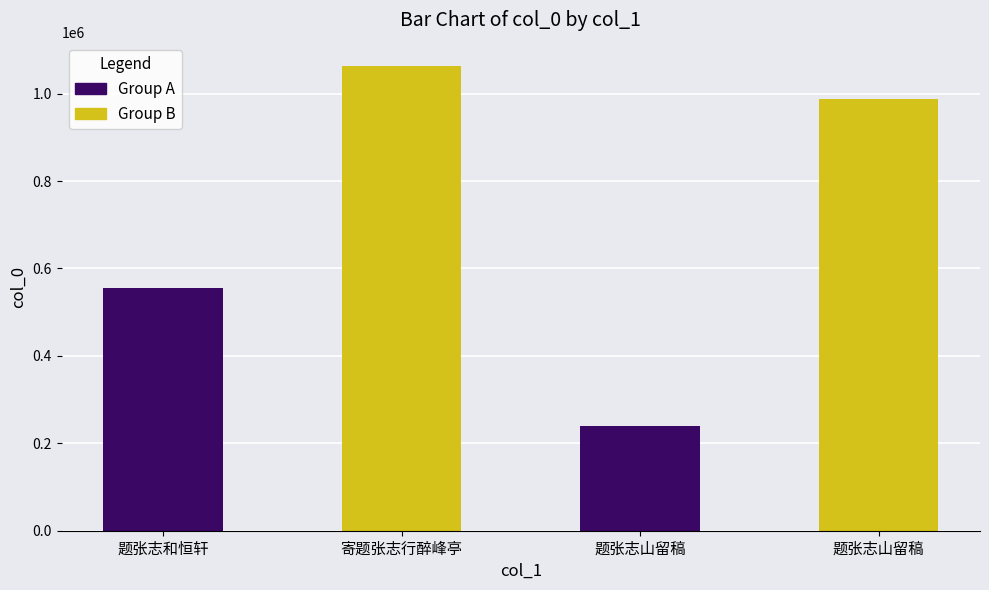

How many series are shown in this chart?

1